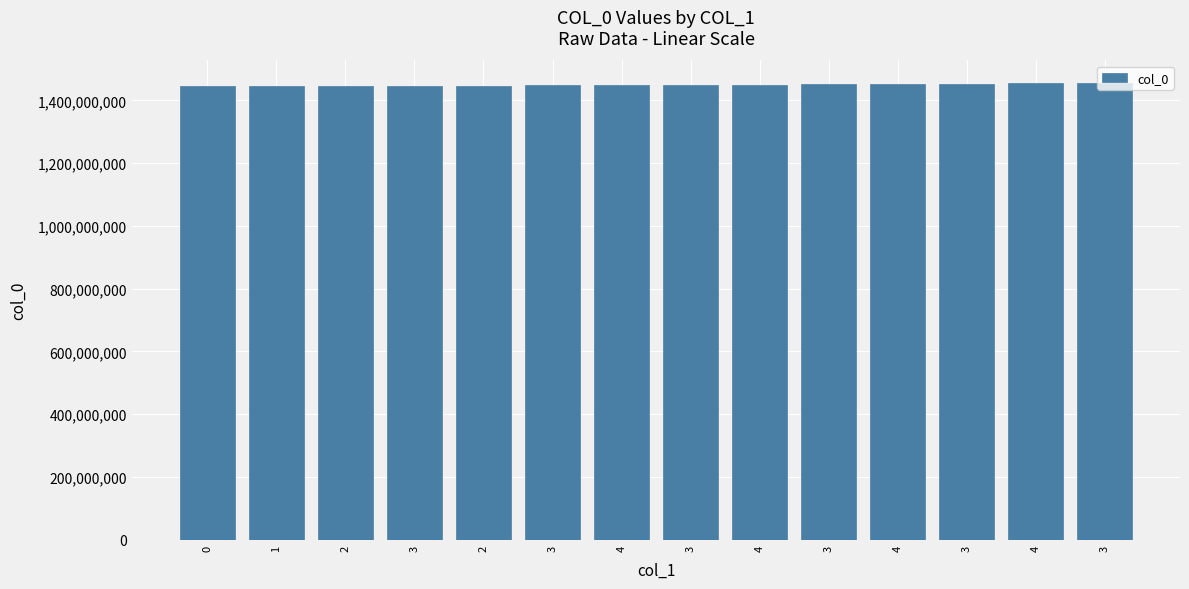

Reading left to right, extract all data points from this chart.

0=1445014497	1=1447125006	2=1447243792	3=1447287007	2=1447290621	3=1447333793	4=1447477798	3=1449436346	4=1450440610	3=1453180249	4=1453216221	3=1453327850	4=1453835412	3=1454357417